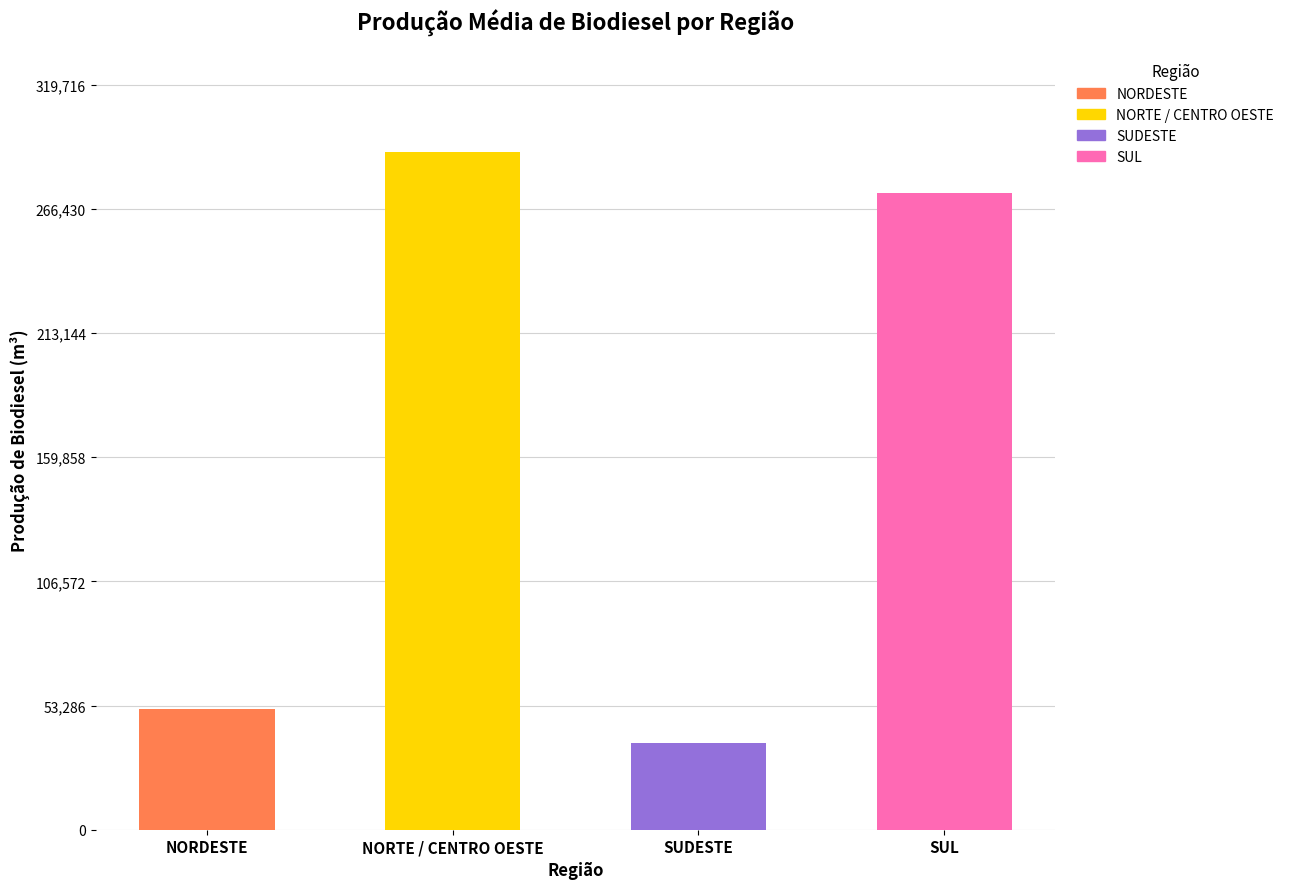

At which label is the value closest to 163942?

SUL